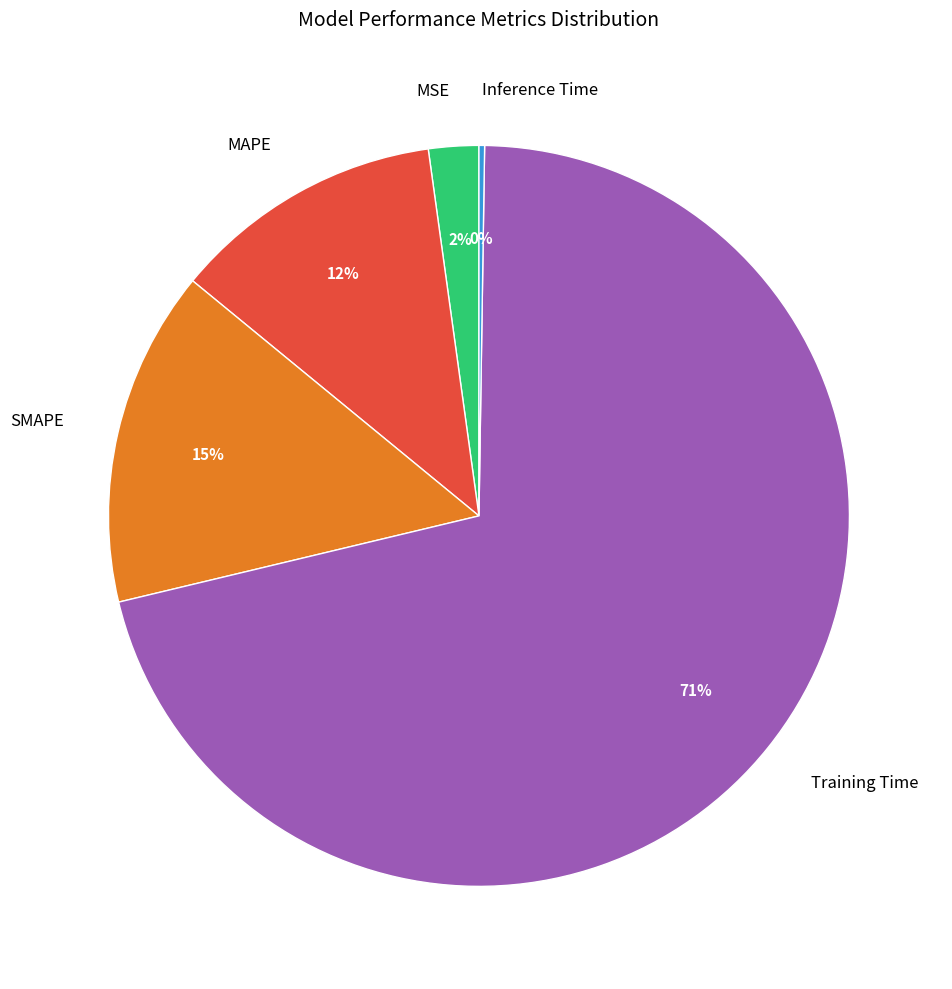

Combined, do MSE and Training Time account for over 50%?

Yes